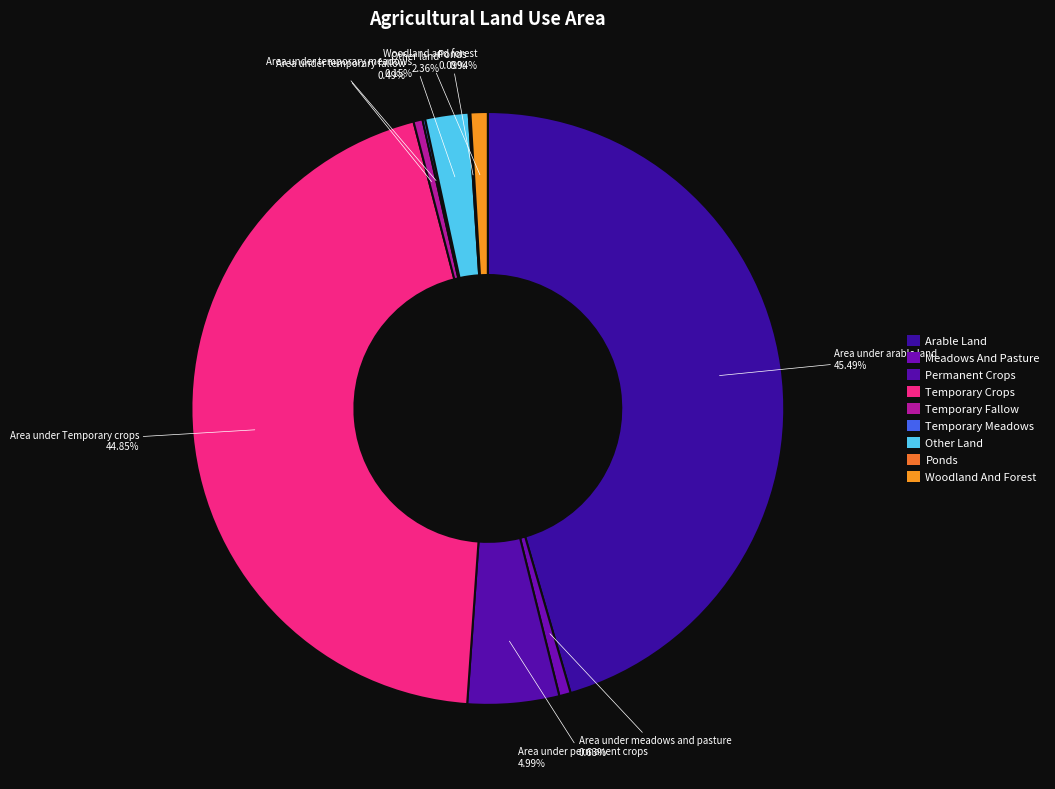

To the nearest percent, what is the difference between the Area under arable land and Area under temporary fallow slice percentages?

45%